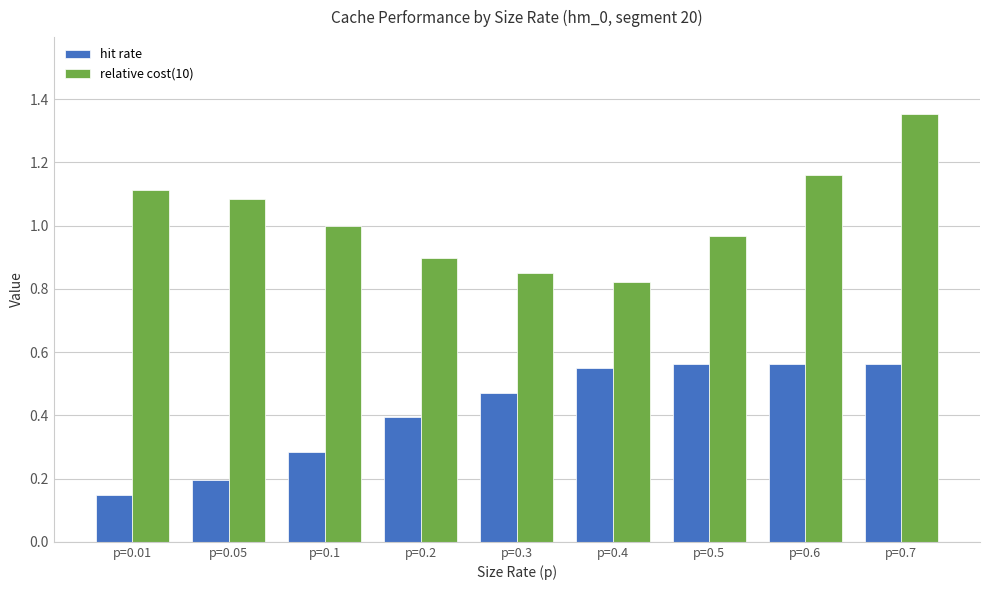

What is the average value of the hit rate series?

0.4